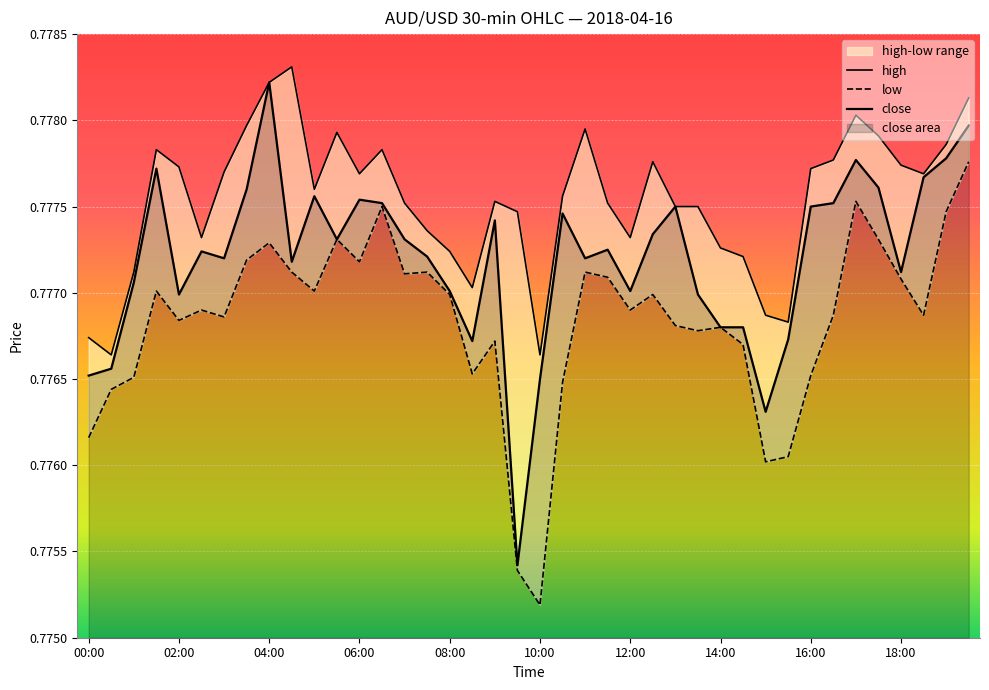

At which category is the sum across all series the highest?

39